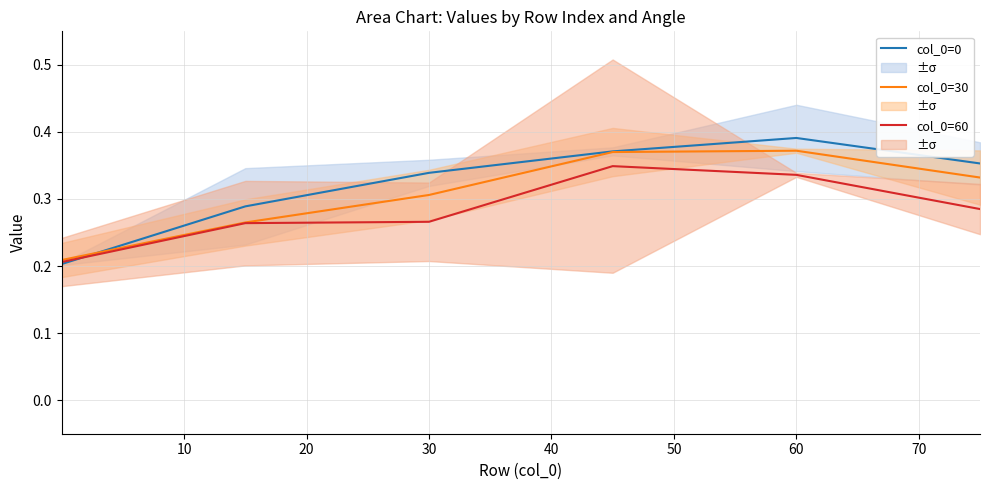

List the series in order of their peak value, highest first.

col_0=0, col_0=30, col_0=60